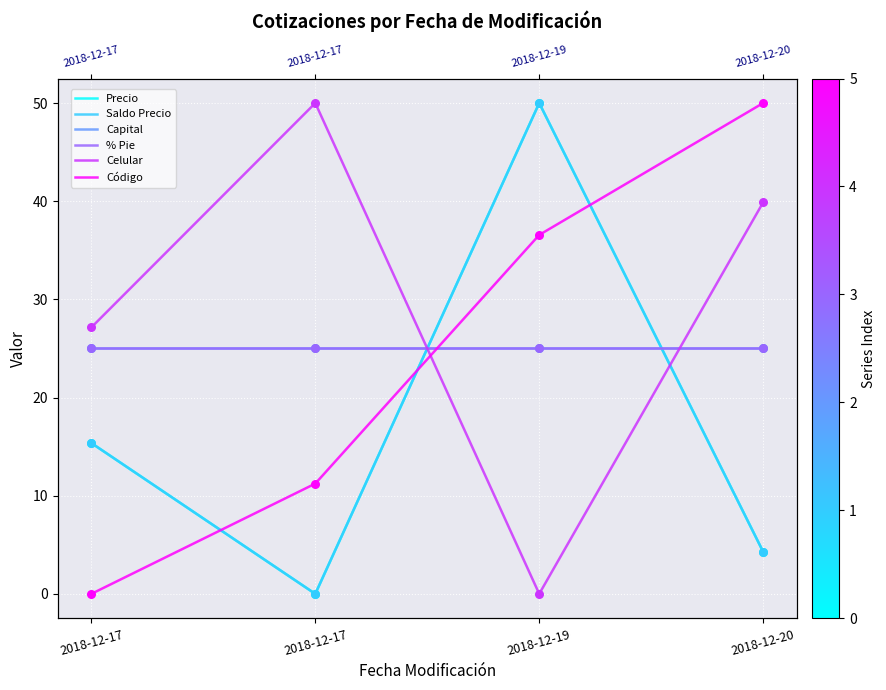

Which series has the widest spread of Y values?

Precio